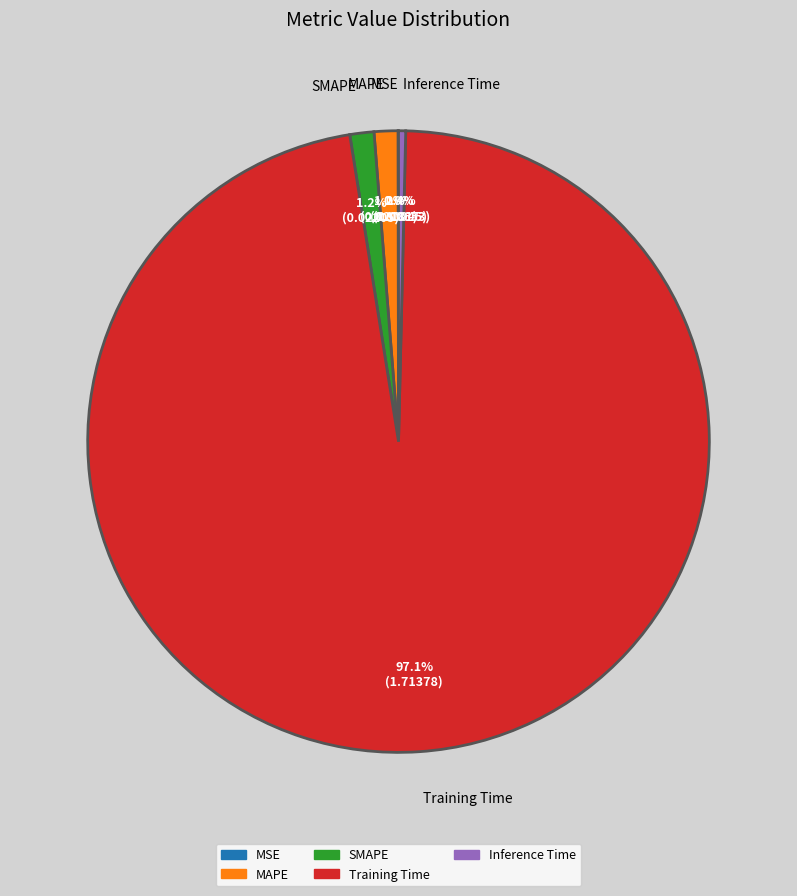

To the nearest percent, what percentage of the pie is Training Time?

97%